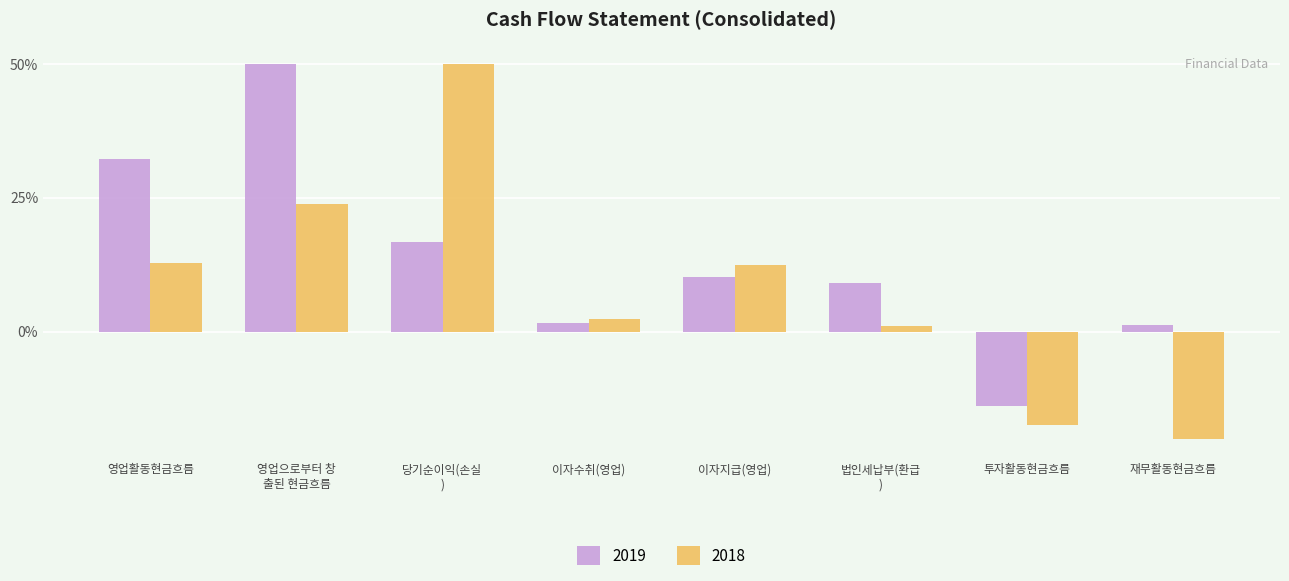

What is the maximum value shown in the chart?

50.0